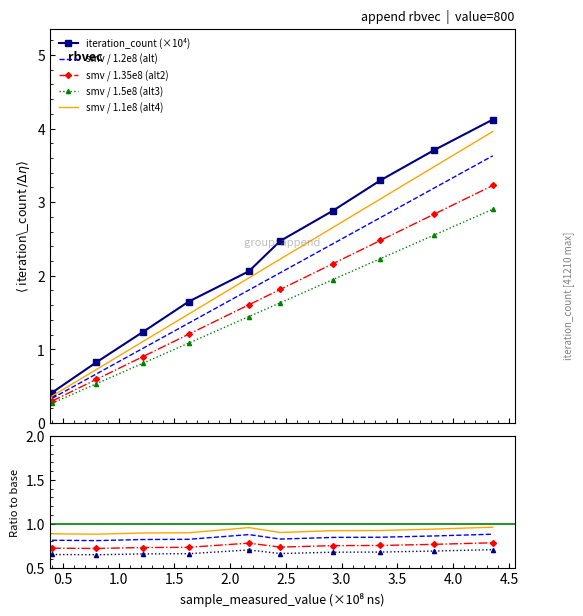

What is the highest value of the iteration_count series?

4.1